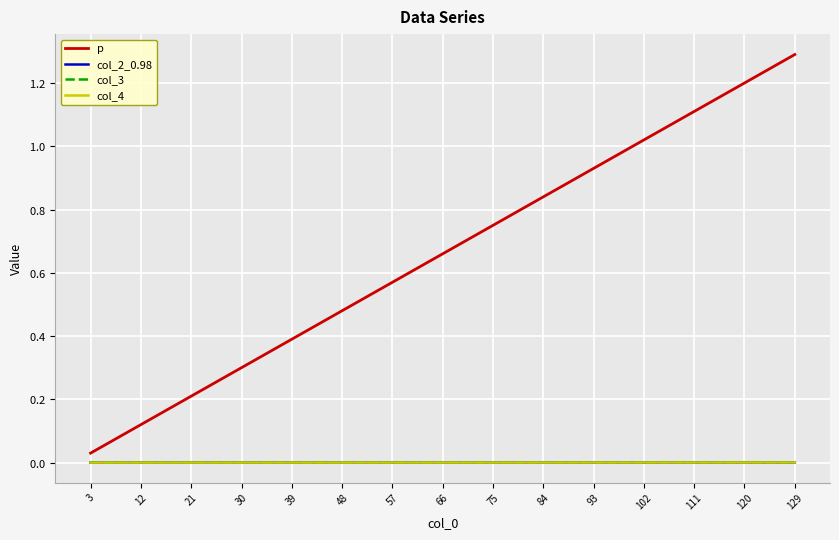

Does the chart have visible grid lines?

Yes